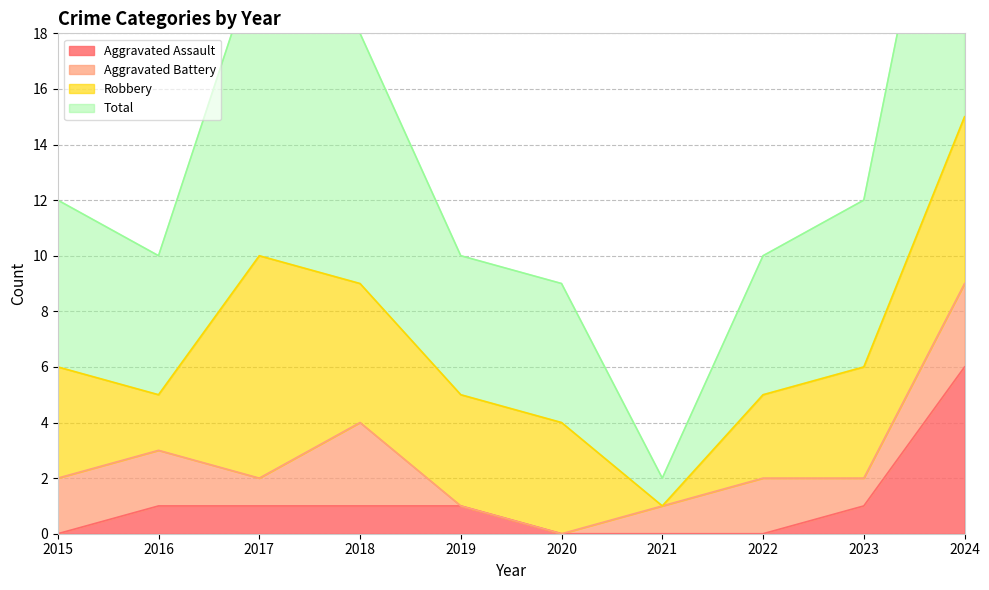

At which category is the sum across all series the highest?

2024